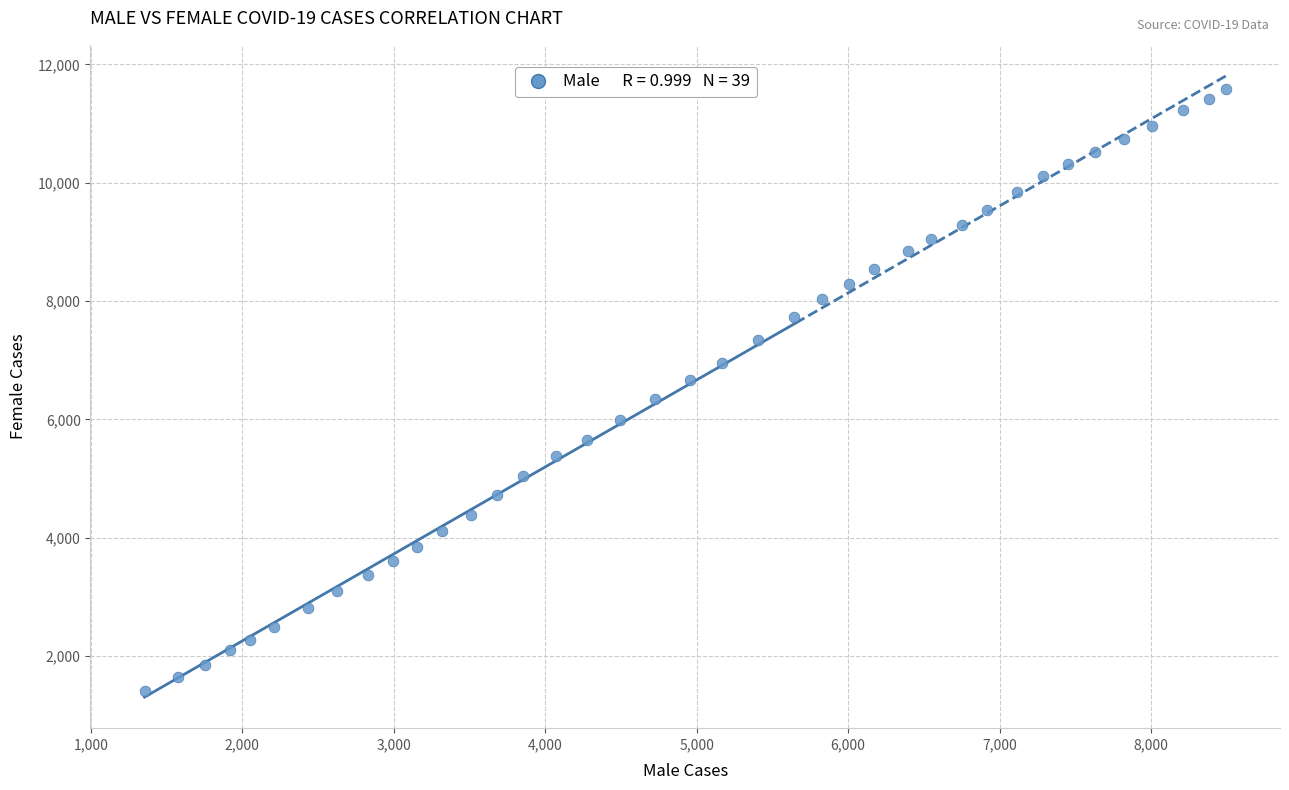

What is the range of Y values (max minus min)?

10161